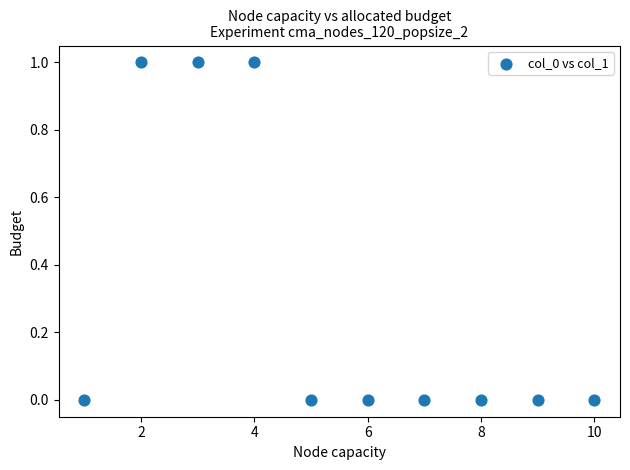

What is the range of X values (max minus min)?

9